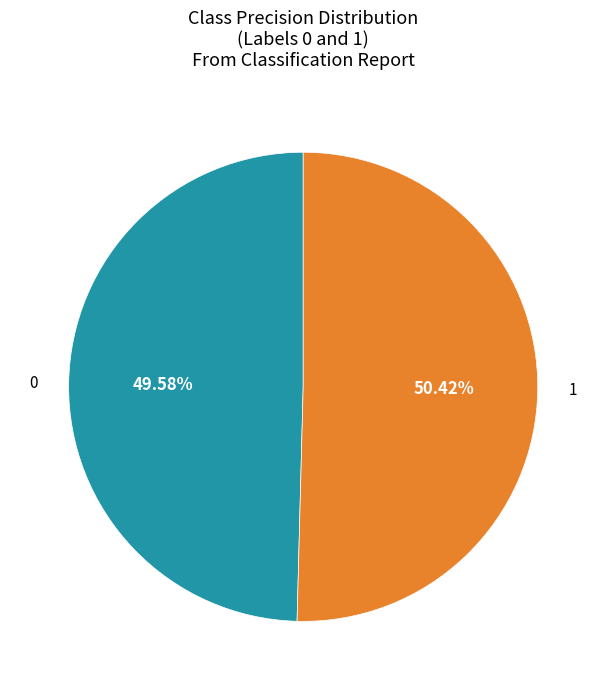

Is there a majority slice in this chart?

Yes